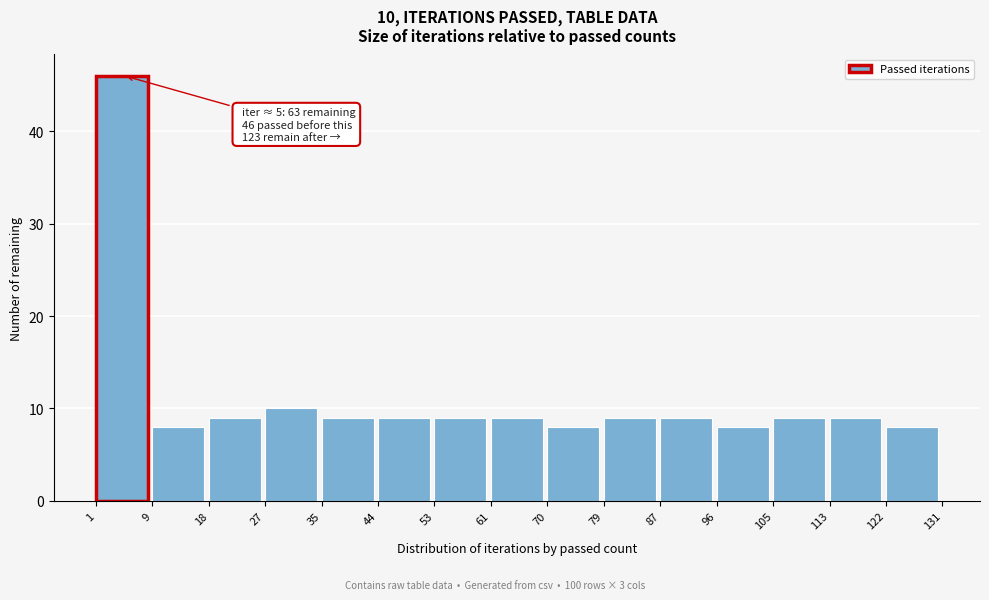

Reading right to left, extract all data points from this chart.

122=8	113=9	105=9	96=8	87=9	79=9	70=8	61=9	53=9	44=9	35=9	27=10	18=9	9=8	1=46